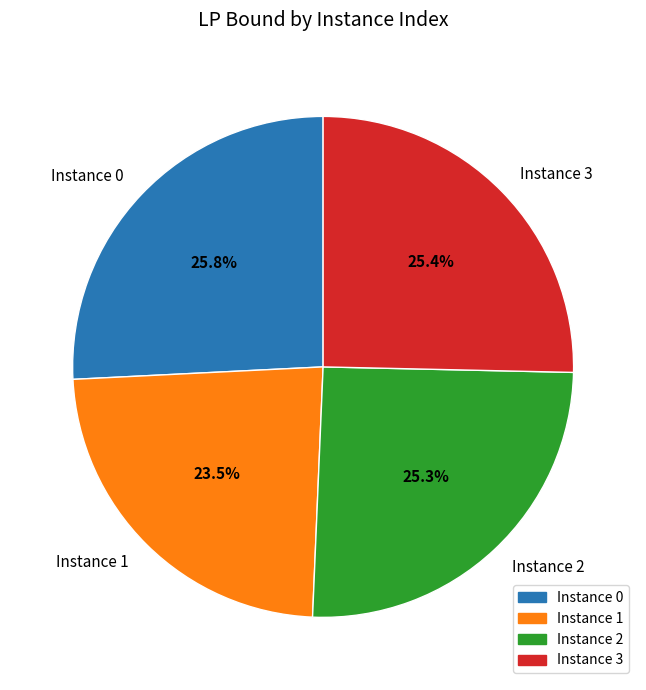

How many slices are in this pie chart?

4